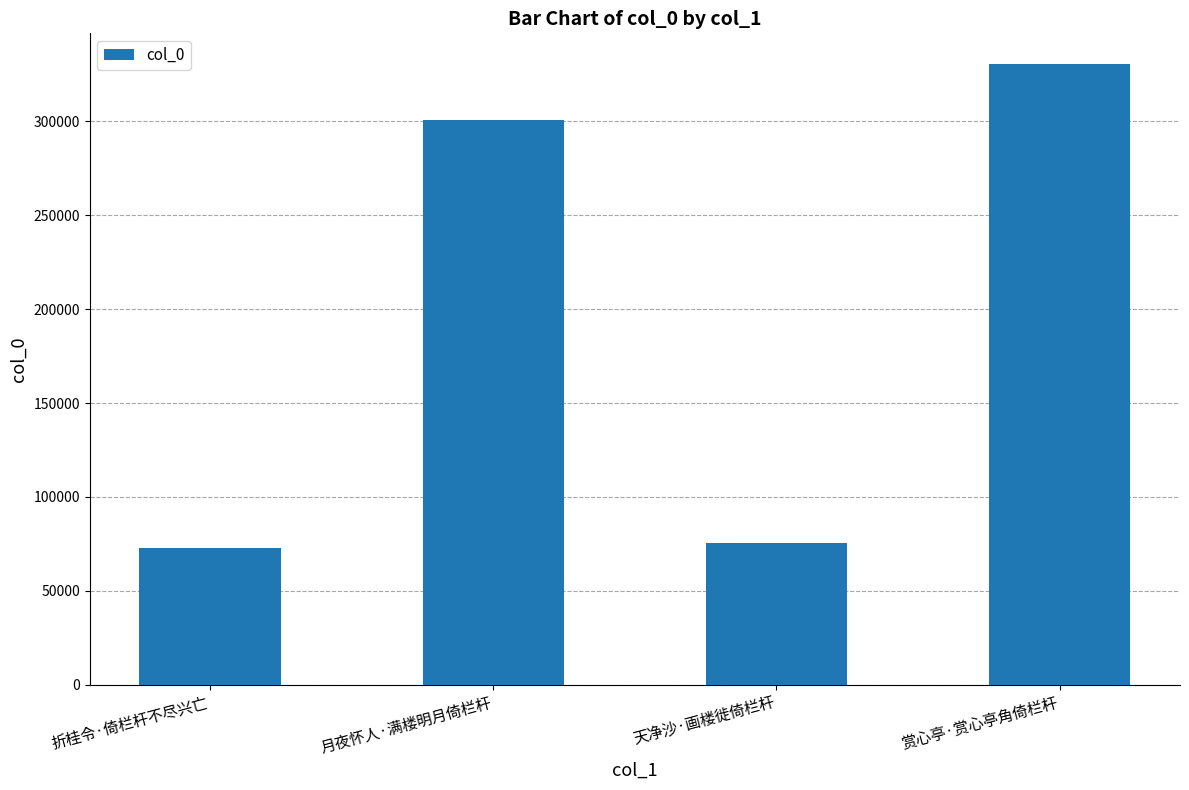

What is the sum of the values at 赏心亭·赏心亭角倚栏杆 and 折桂令·倚栏杆不尽兴亡?

402958